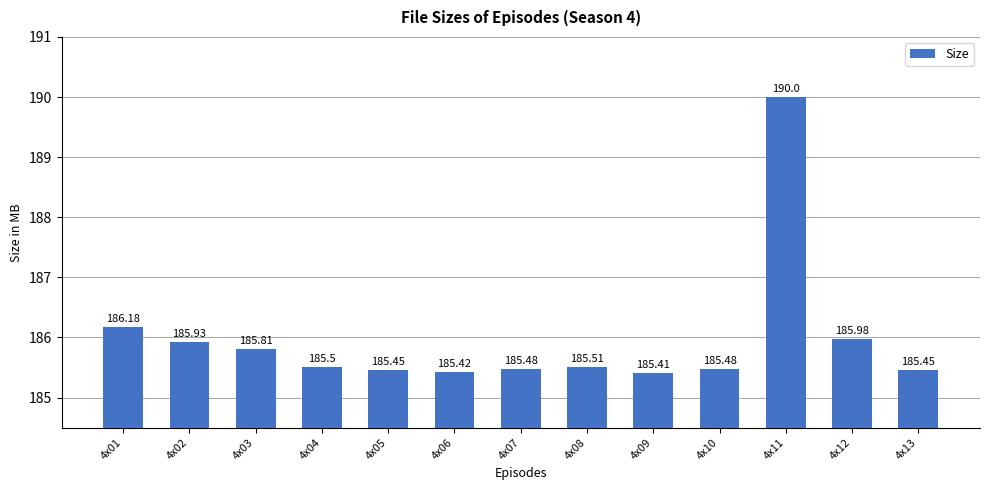

Which has a higher value, 4x07 or 4x09?

4x07